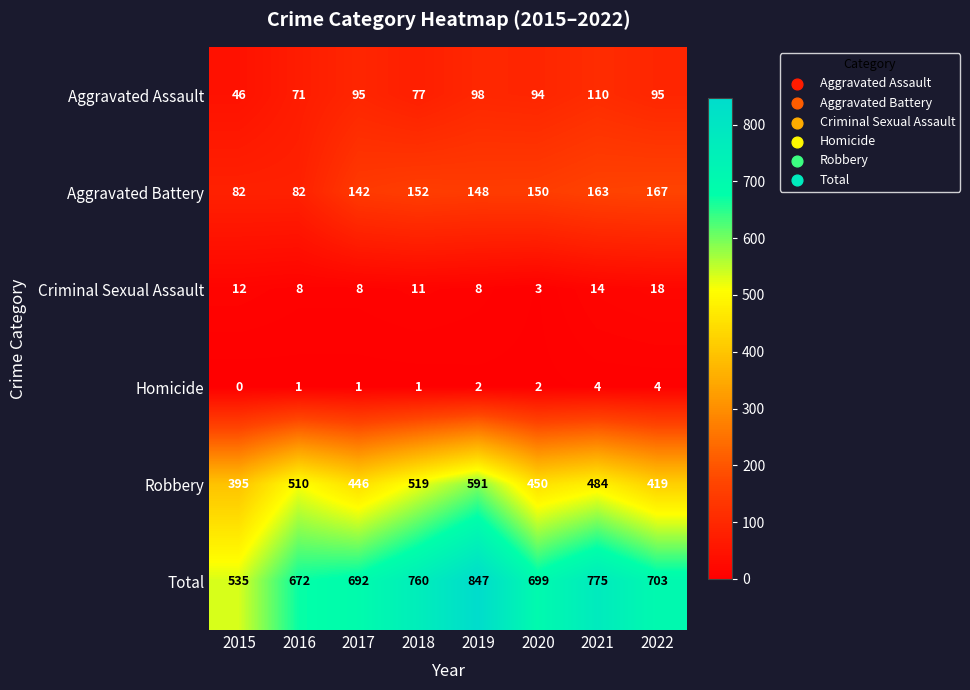

Which category has the lowest value in the Criminal Sexual Assault series?

2020